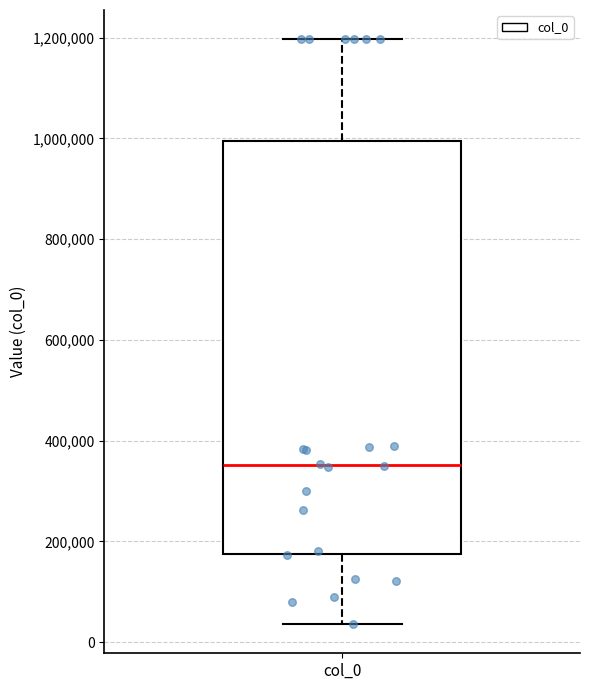

Where is the upper edge of the box for col_0 on the y-axis? The values are not printed on the chart, so give them approximately, as read against the axis.

1000000